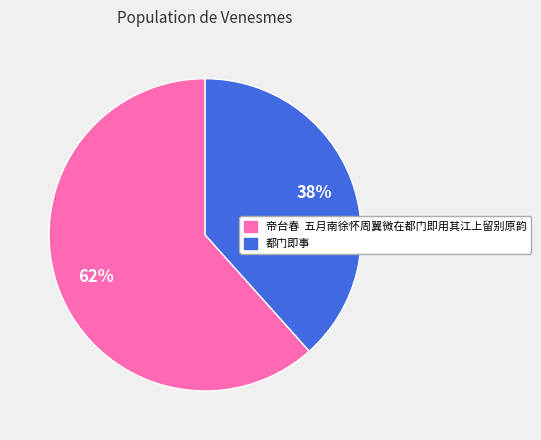

Is there any slice that represents more than half of the pie?

Yes